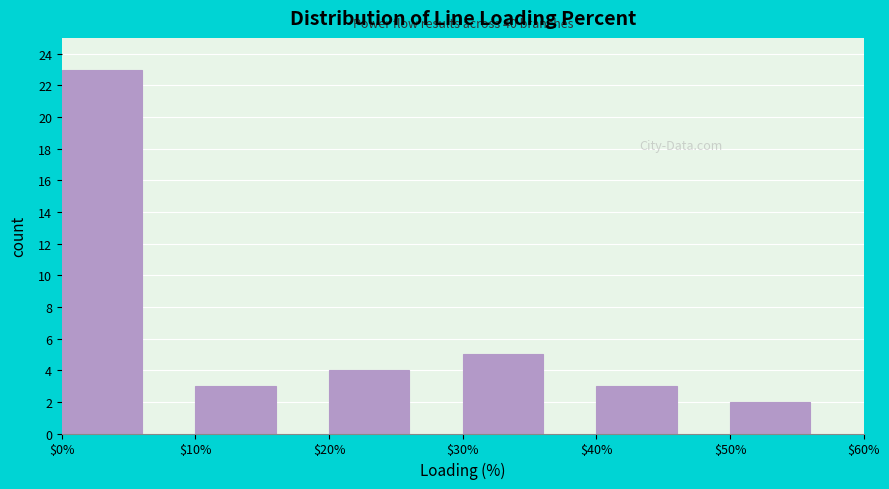

Which range on the x-axis has the tallest bar?

$0% to $10%